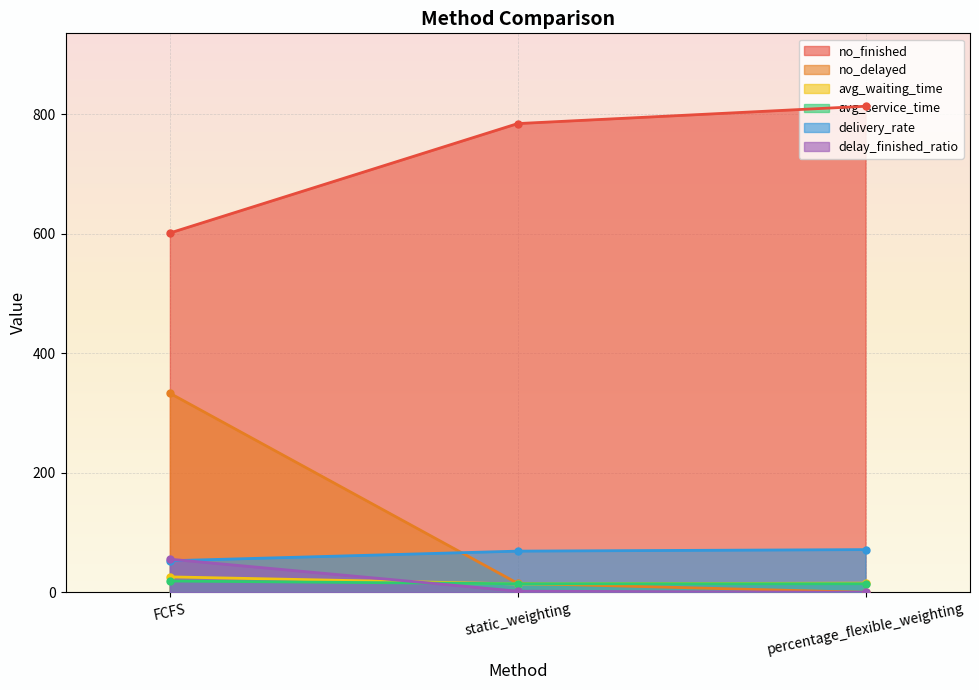

Where is delay_finished_ratio nearest to the value 27?

static_weighting